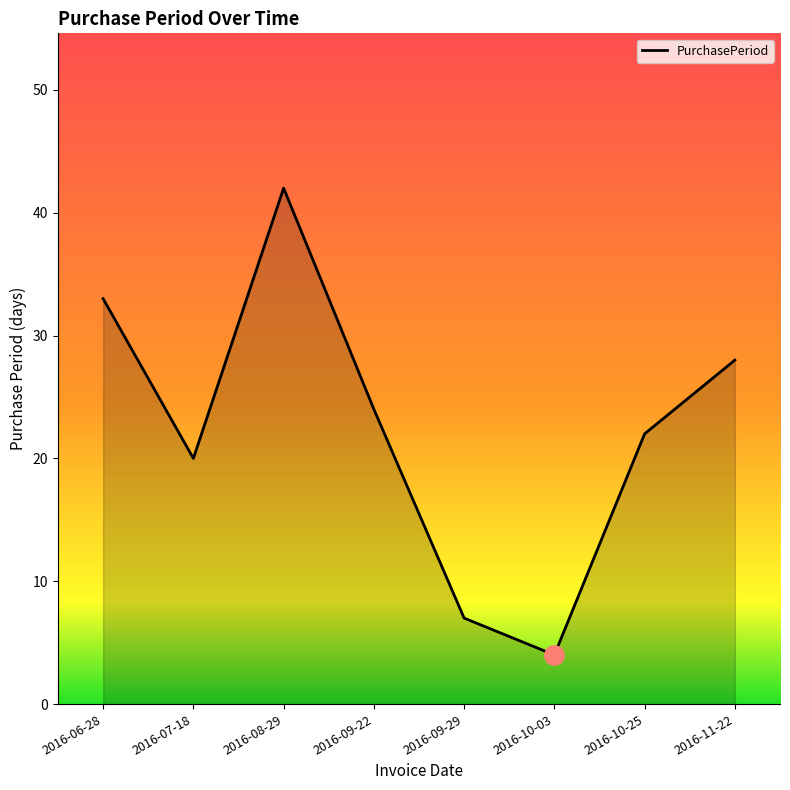

The chart shows a value of 24 at 2016-09-22. True or false?

True